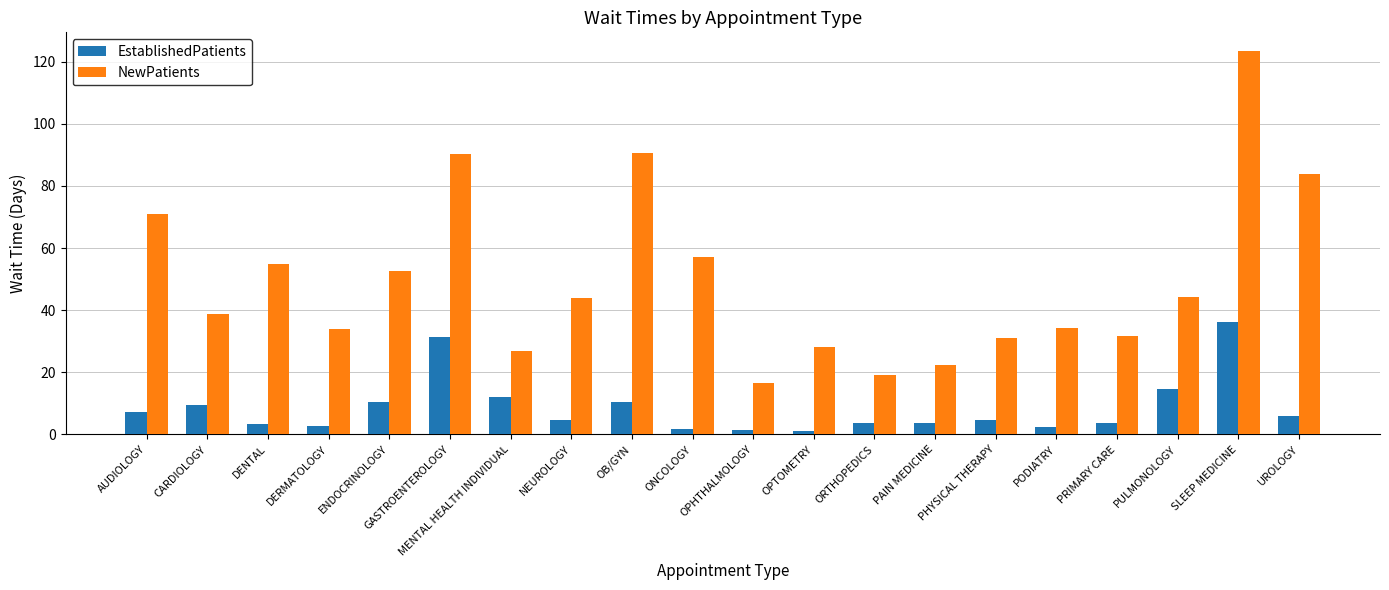

How many series are shown in this chart?

2